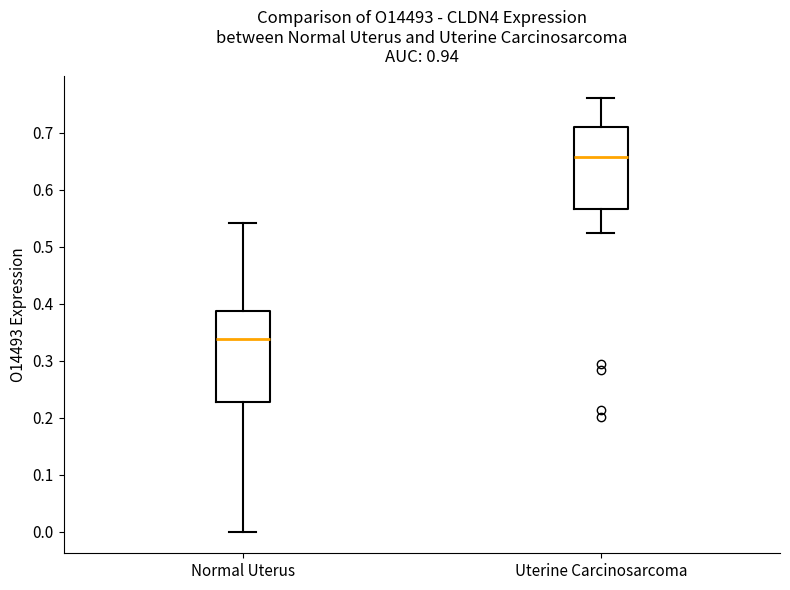

Reading left to right, transcribe this box plot: for each box, give where its median line is, the range the box spans, and where its two whiskers end, as read against the y-axis. The values are not printed on the chart, so give them approximately, as read against the axis.

Normal Uterus: median 0.34, box 0.23 to 0.39, whiskers 0.00 to 0.54
Uterine Carcinosarcoma: median 0.66, box 0.57 to 0.71, whiskers 0.52 to 0.76